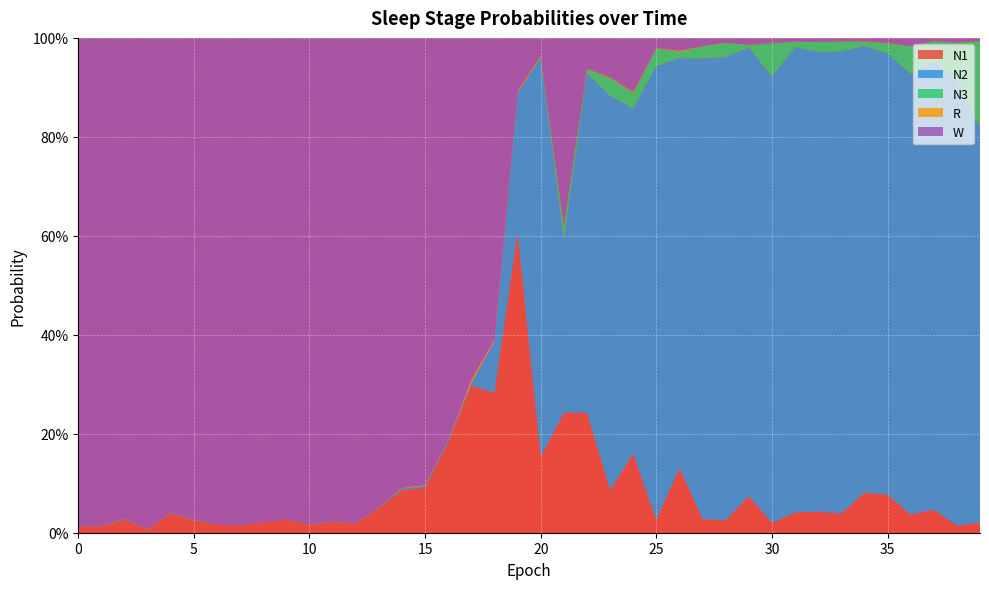

Reading right to left, list all the values displayed in this chart.

N1: 0.0	0.0	0.0	0.0	0.1	0.1	0.0	0.0	0.0	0.0	0.1	0.0	0.0	0.1	0.0	0.2	0.1	0.2	0.2	0.2	0.6	0.3	0.3	0.2	0.1	0.1	0.0	0.0	0.0	0.0	0.0	0.0	0.0	0.0	0.0	0.0	0.0	0.0	0.0	0.0
N2: 0.8	0.9	0.9	0.9	0.9	0.9	0.9	0.9	0.9	0.9	0.9	0.9	0.9	0.8	0.9	0.7	0.8	0.7	0.4	0.8	0.3	0.1	0.0	0.0	0.0	0.0	0.0	0.0	0.0	0.0	0.0	0.0	0.0	0.0	0.0	0.0	0.0	0.0	0.0	0.0
N3: 0.2	0.1	0.0	0.1	0.0	0.0	0.0	0.0	0.0	0.1	0.0	0.0	0.0	0.0	0.0	0.0	0.0	0.0	0.0	0.0	0.0	0.0	0.0	0.0	0.0	0.0	0.0	0.0	0.0	0.0	0.0	0.0	0.0	0.0	0.0	0.0	0.0	0.0	0.0	0.0
R: 0.0	0.0	0.0	0.0	0.0	0.0	0.0	0.0	0.0	0.0	0.0	0.0	0.0	0.0	0.0	0.0	0.0	0.0	0.0	0.0	0.0	0.0	0.0	0.0	0.0	0.0	0.0	0.0	0.0	0.0	0.0	0.0	0.0	0.0	0.0	0.0	0.0	0.0	0.0	0.0
W: 0.0	0.0	0.0	0.0	0.0	0.0	0.0	0.0	0.0	0.0	0.0	0.0	0.0	0.0	0.0	0.1	0.1	0.1	0.4	0.0	0.1	0.6	0.7	0.8	0.9	0.9	0.9	1.0	1.0	1.0	1.0	1.0	1.0	1.0	1.0	1.0	1.0	1.0	1.0	1.0